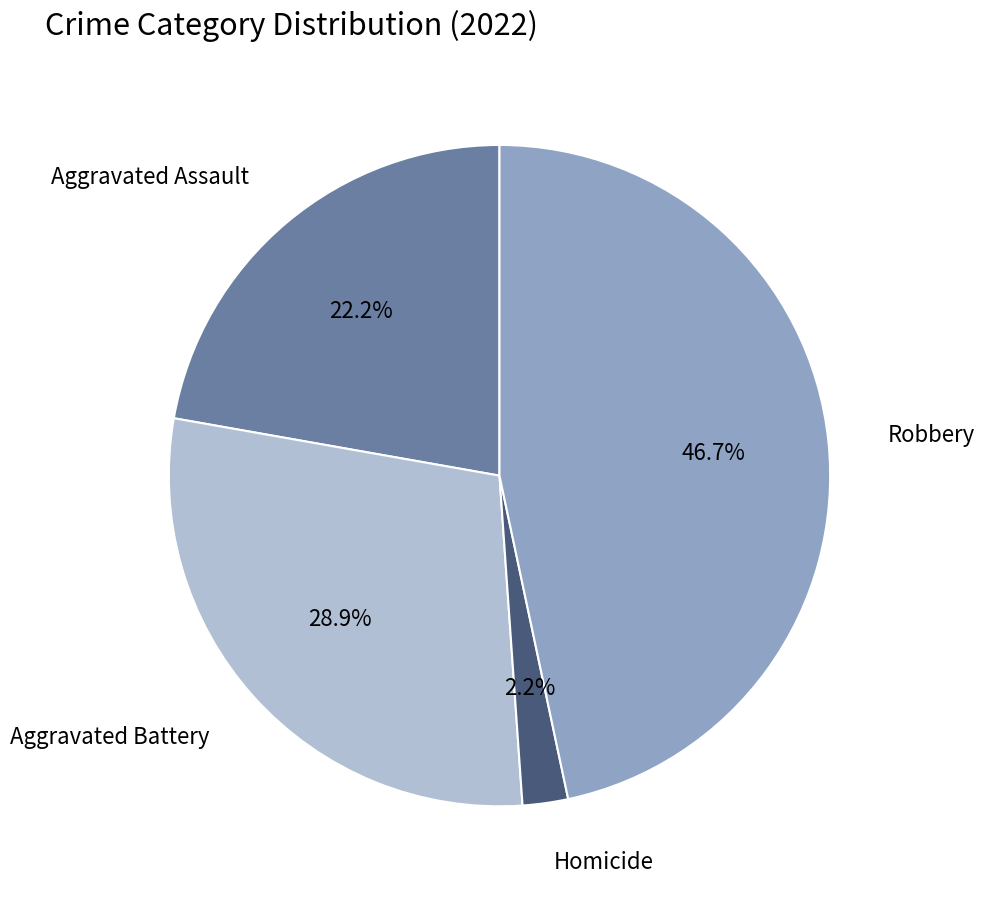

To the nearest percent, what is the difference between the largest and smallest slice percentages?

44%